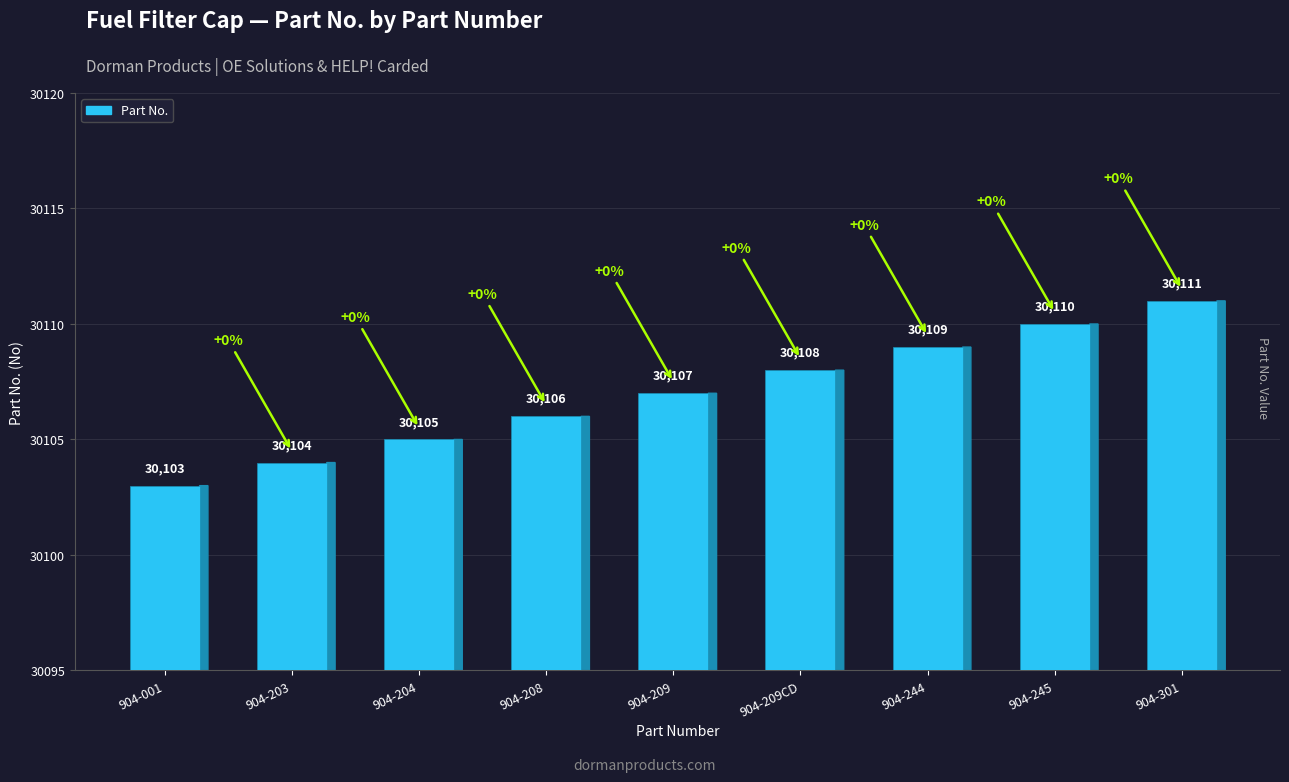

True or false: the data shows 14715 at 904-204.

False